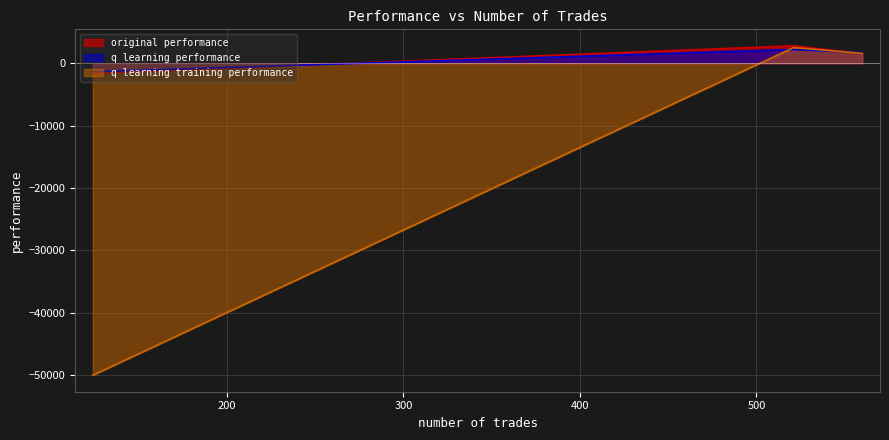

At which label does q learning performance reach its peak?

521